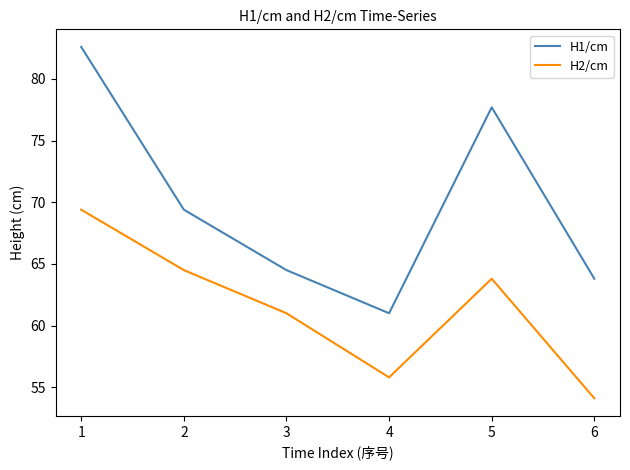

At which category does H1/cm reach its first local peak?

5